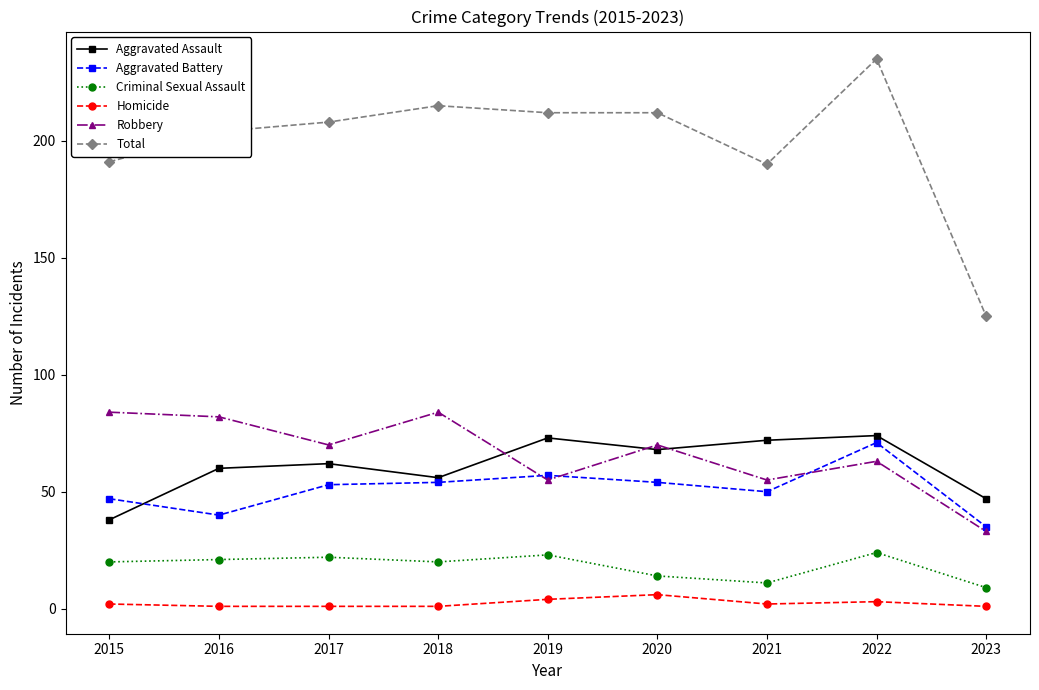

Which series has the largest total across all categories?

Total